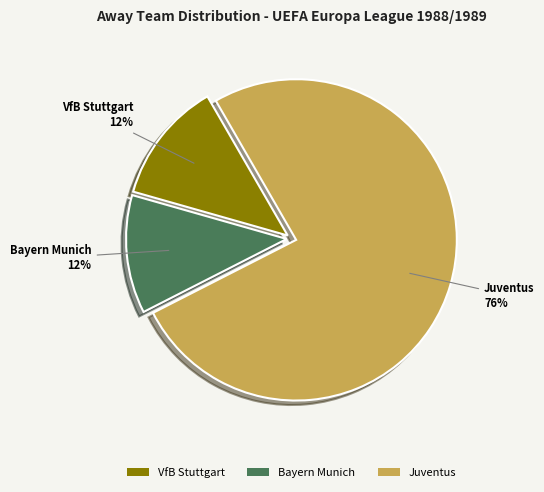

Count the number of slices in the pie.

3